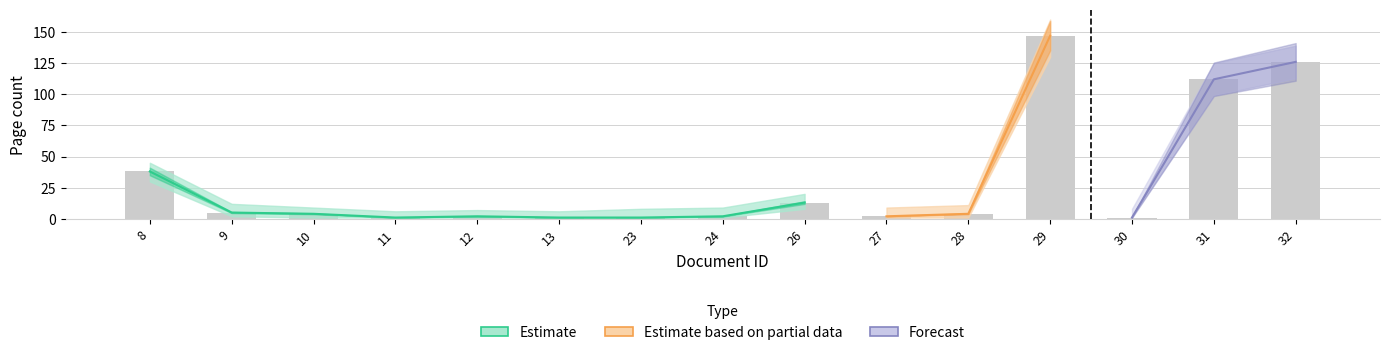

Is it true that pageStart equals 1 at 10?

False